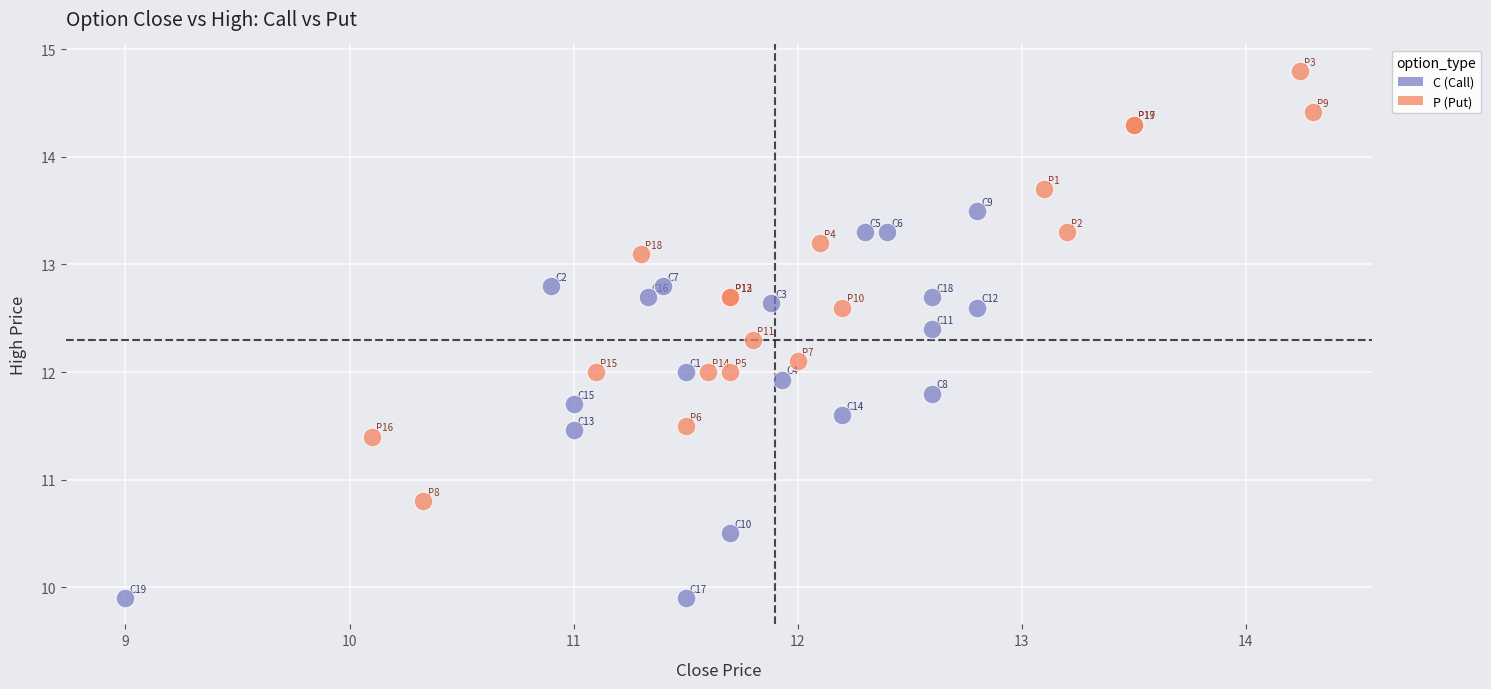

What are all the series names shown in the legend?

C (Call), P (Put)